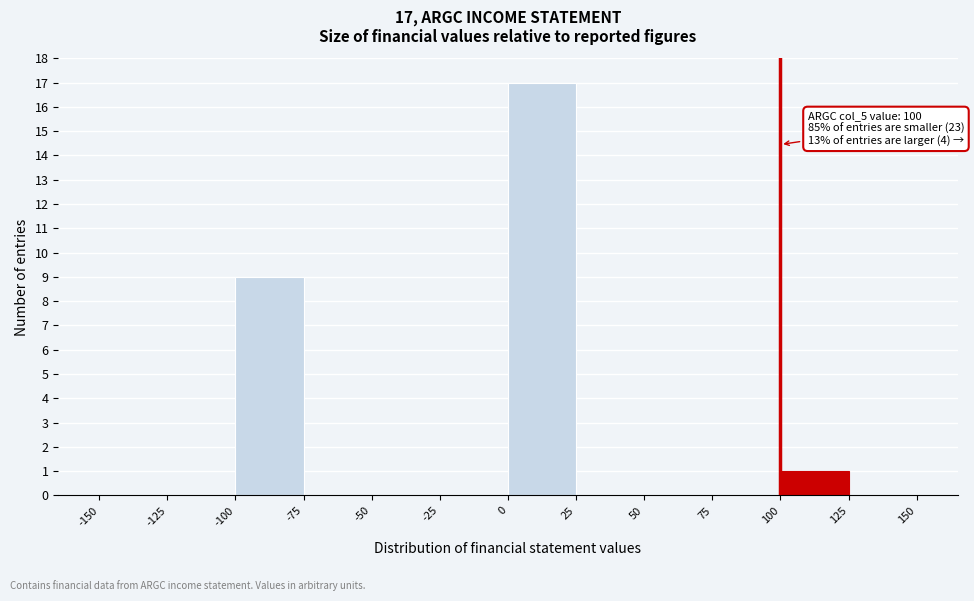

Over which range of the x-axis is the bar tallest?

0 to 25